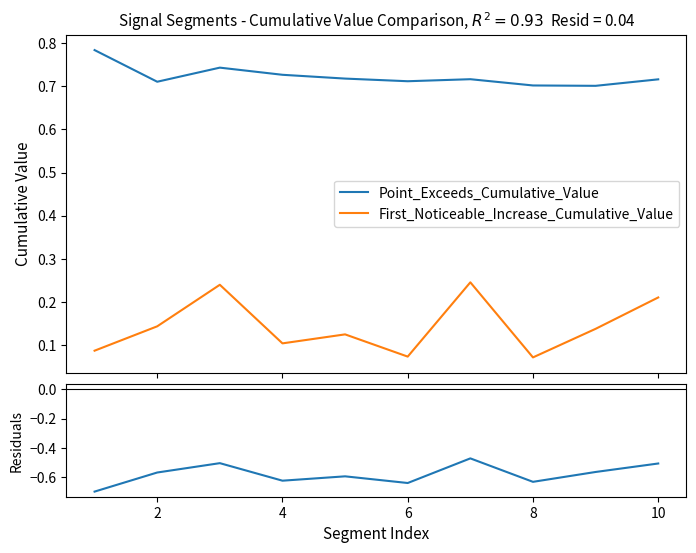

True or false: Point_Exceeds_Cumulative_Value and First_Noticeable_Increase_Cumulative_Value intersect in this chart.

False